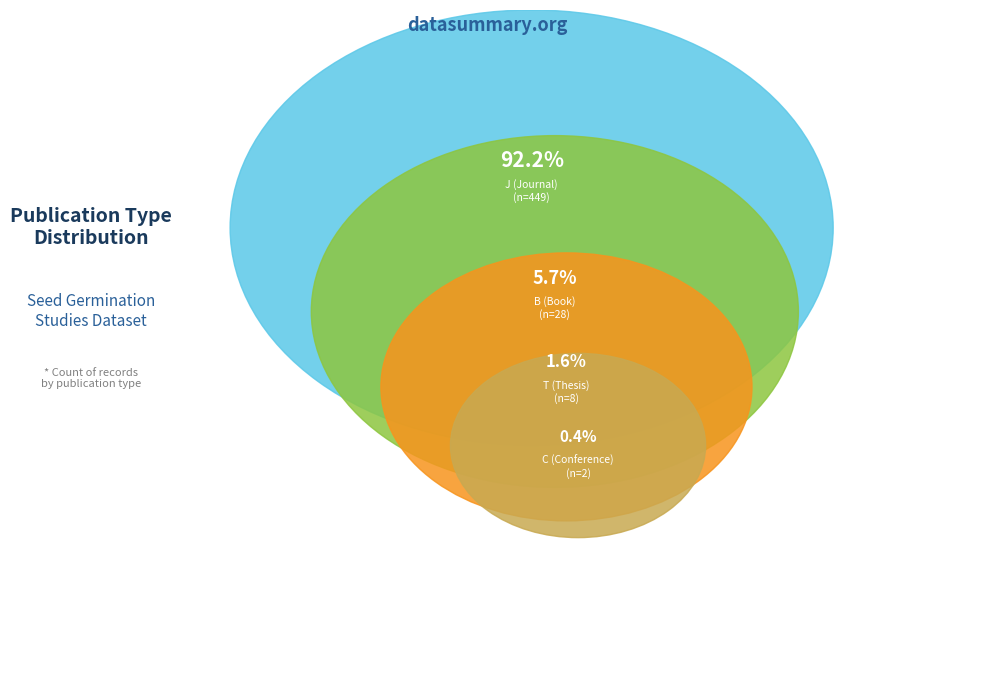

To the nearest percent, what percentage of the pie is T?

2%